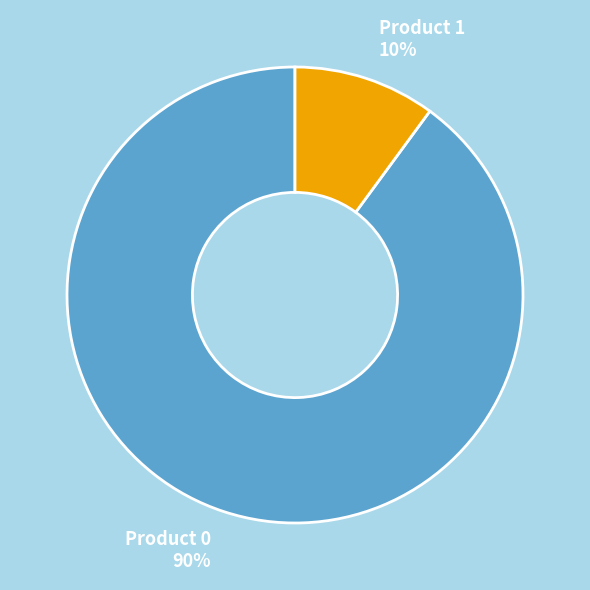

Is there any slice that represents more than half of the pie?

Yes